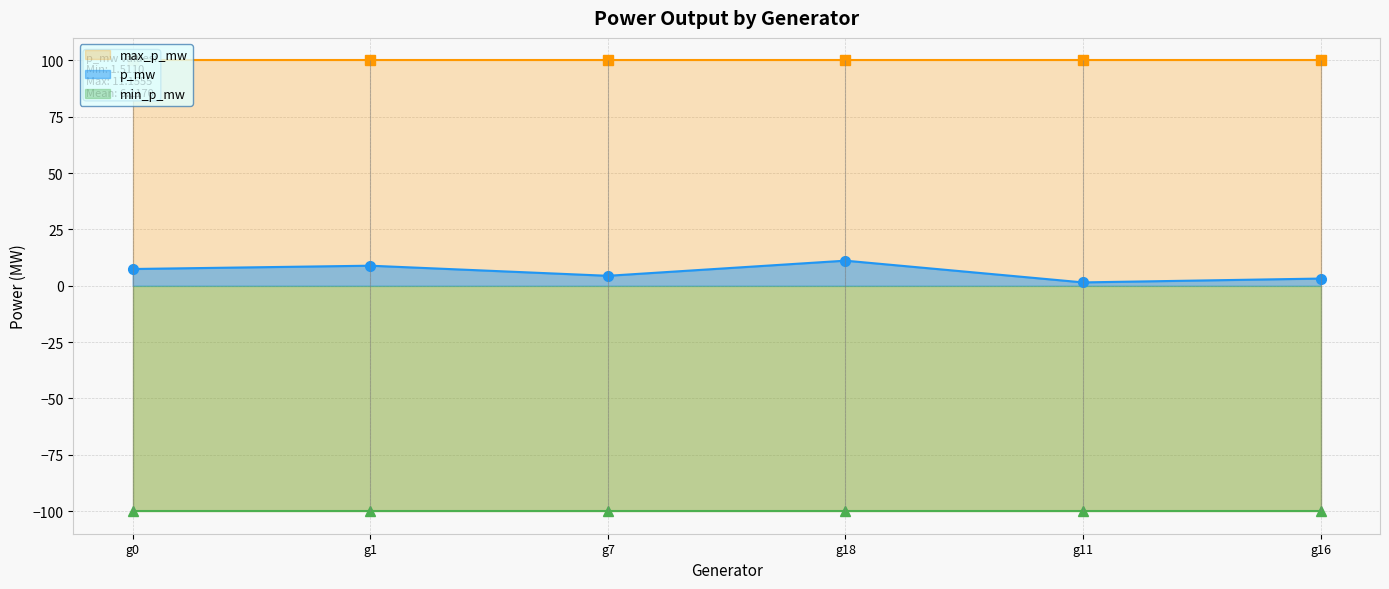

True or false: max_p_mw and p_mw cross at least once.

False